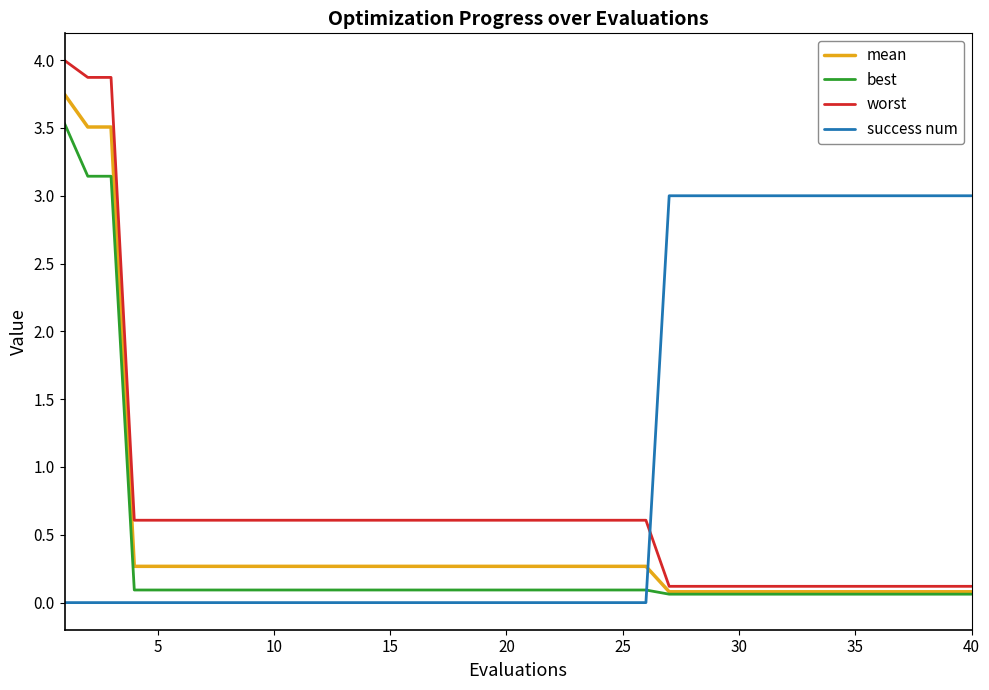

How many lines are shown in the chart?

4